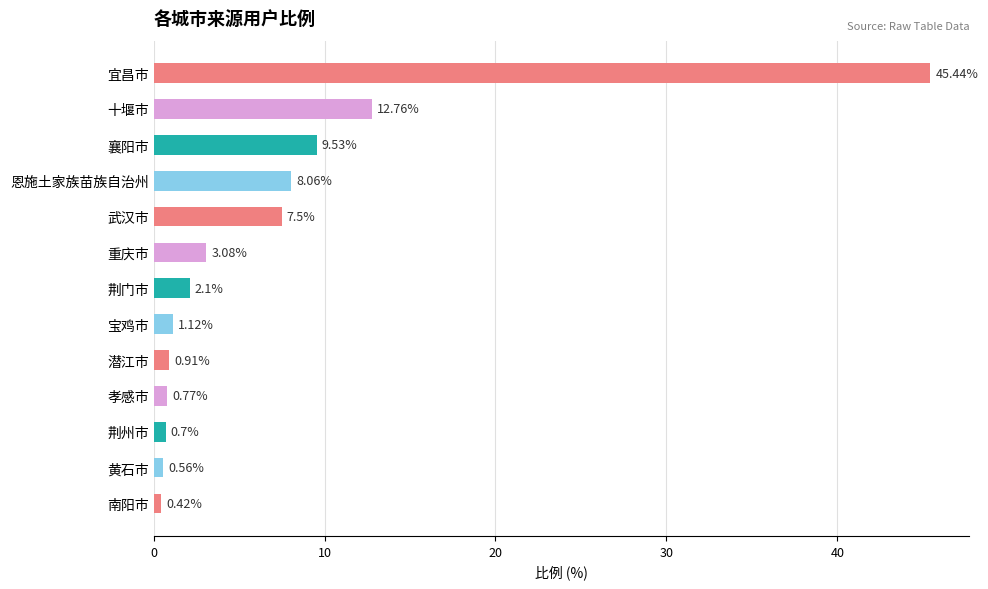

What is the label of the 5th bar from the top?

武汉市